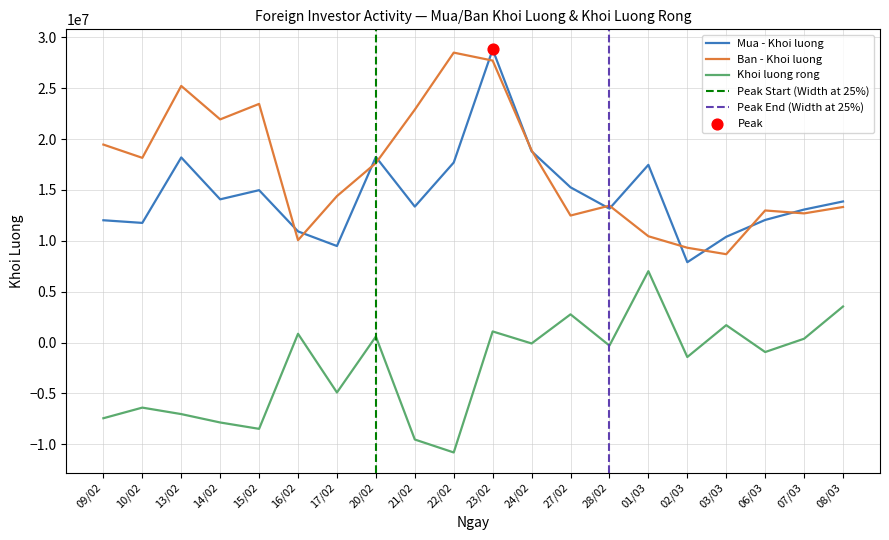

What are all the series names shown in the legend?

Mua - Khoi luong, Ban - Khoi luong, Khoi luong rong